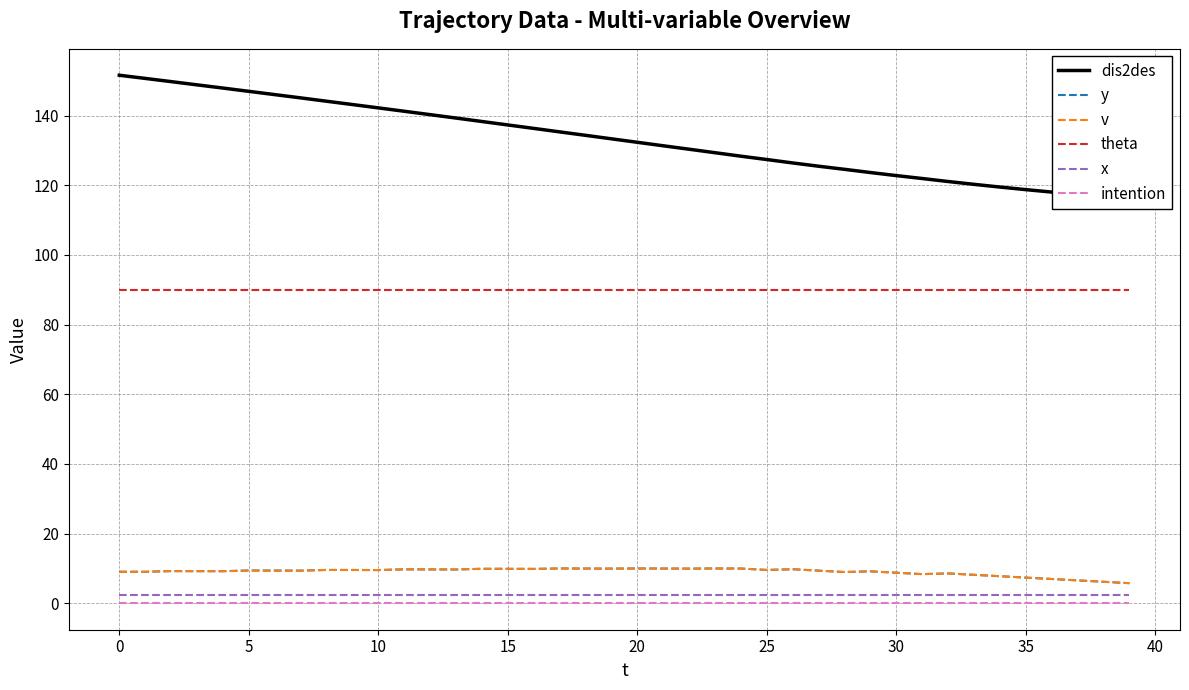

What is the sum of all dis2des values?

5324.2